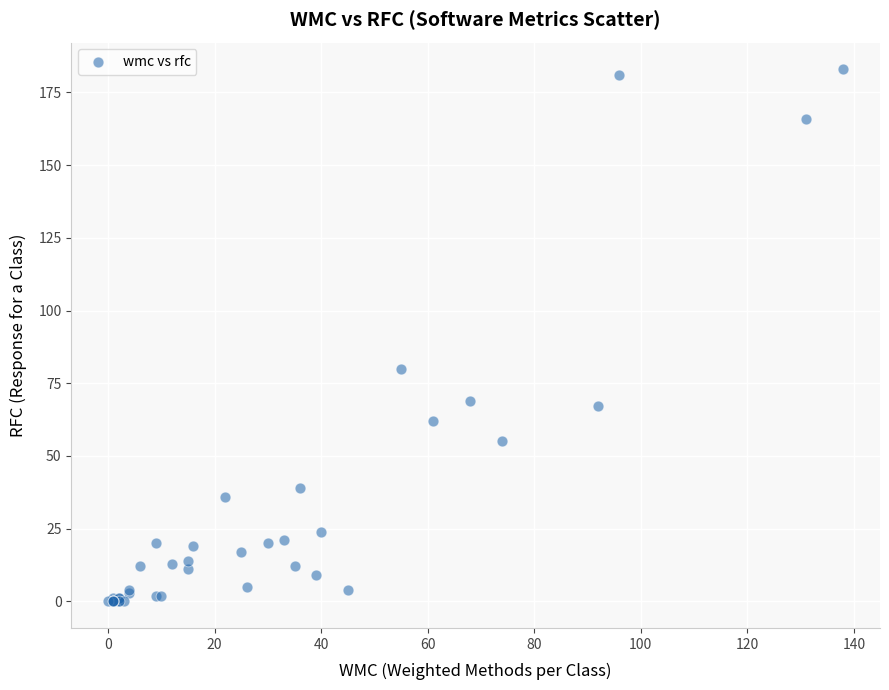

What Y value in the scatter plot is closest to 91?

80